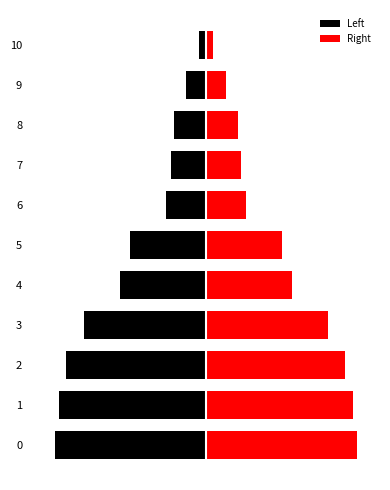

Between 9 and 0, which is larger?

9